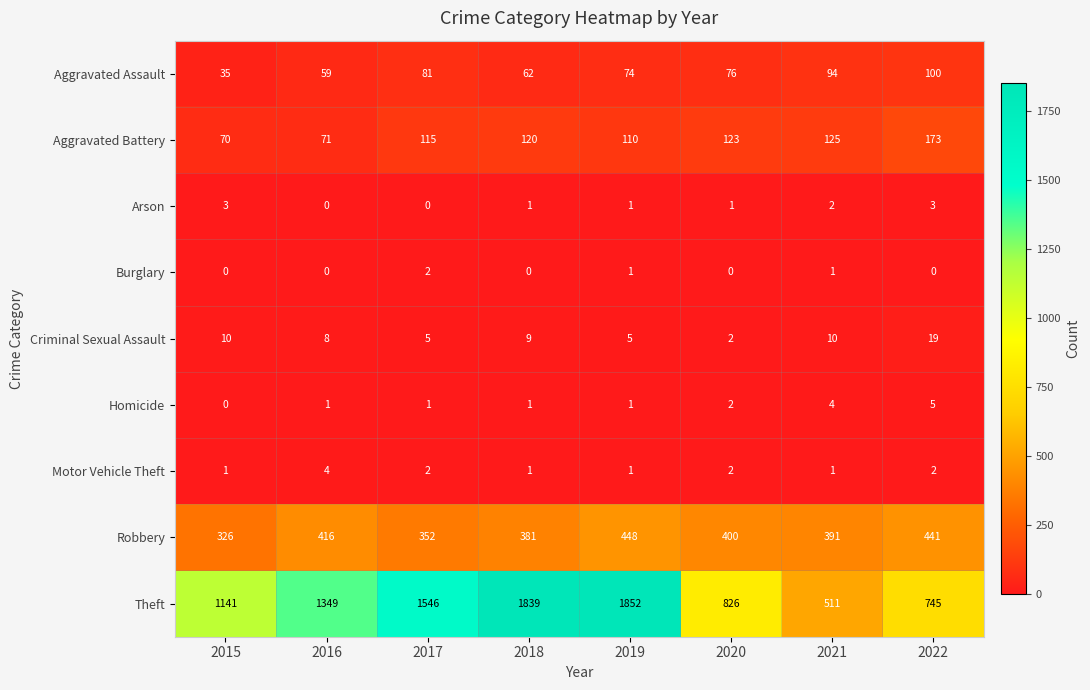

What is the maximum value shown in the chart?

1852